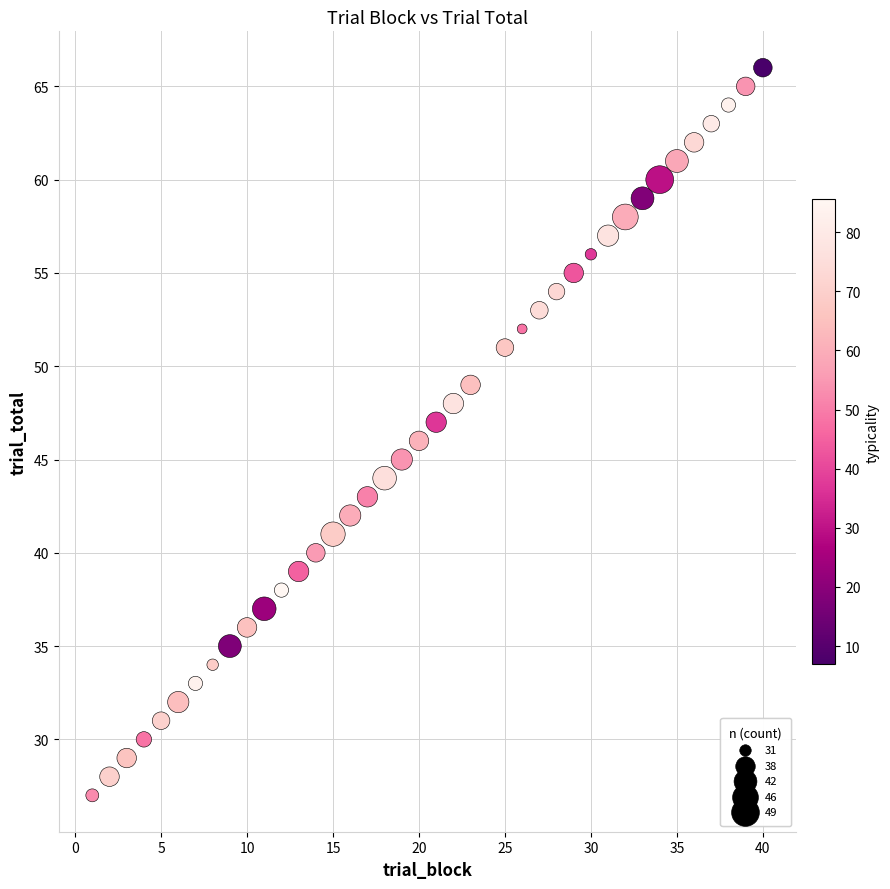

What is the range of Y values (max minus min)?

39